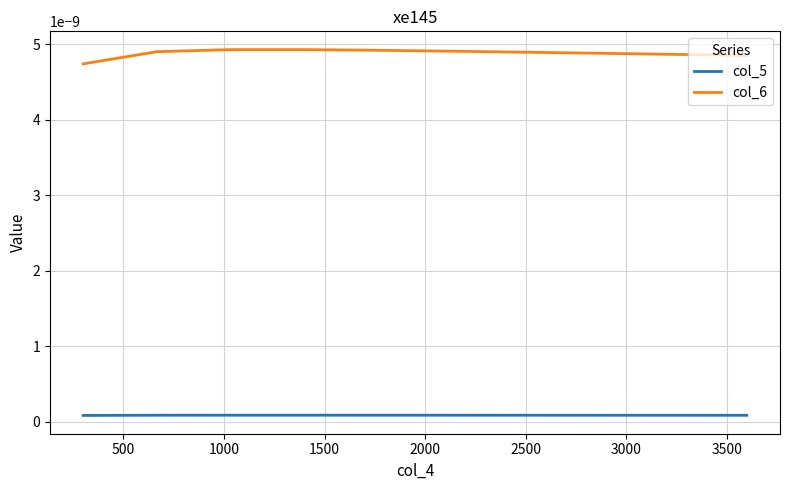

Which series has the largest total across all categories?

col_6